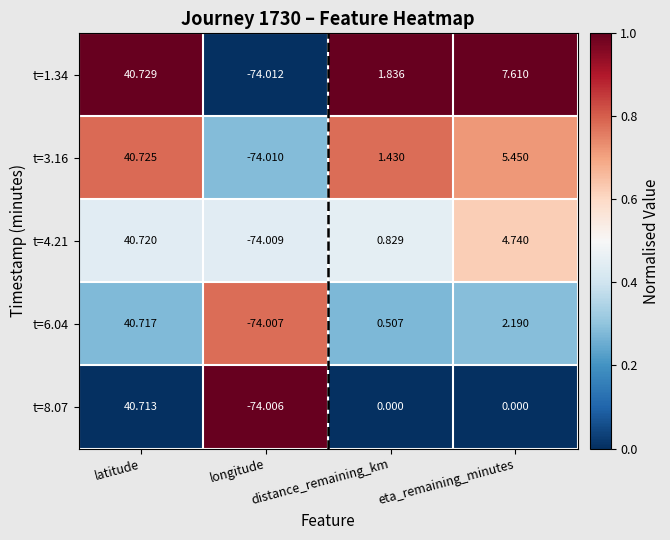

Which label corresponds to the smallest value in the chart?

longitude